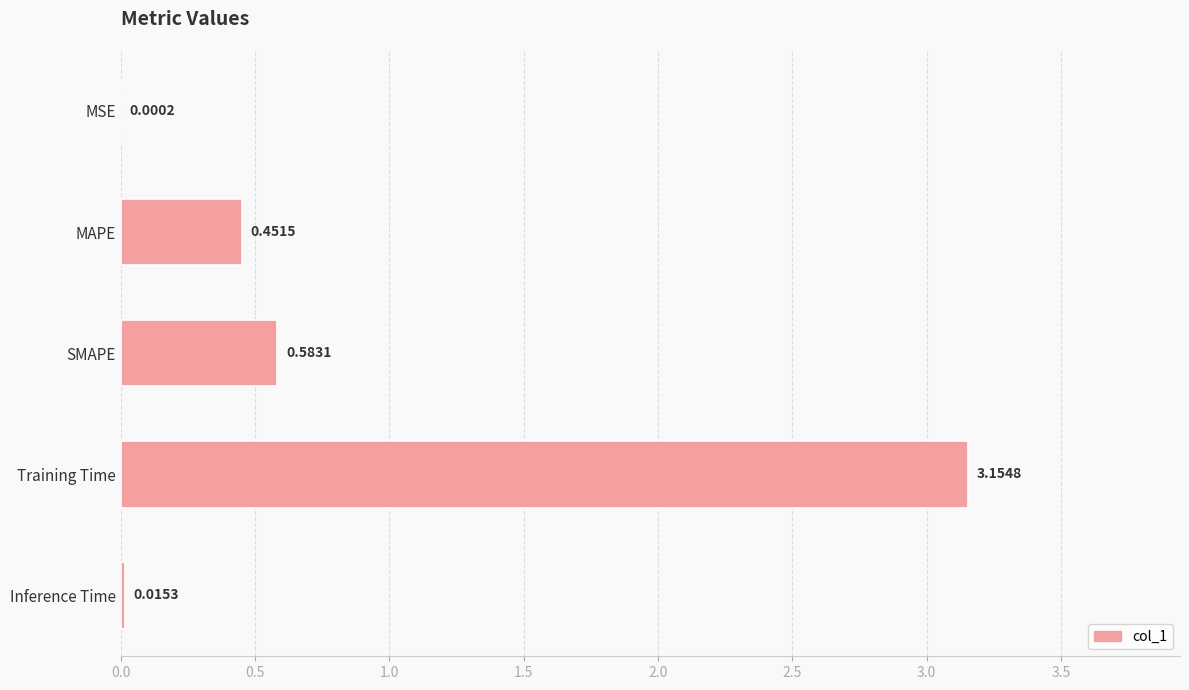

What is the change in value from MSE to Training Time?

+3.2